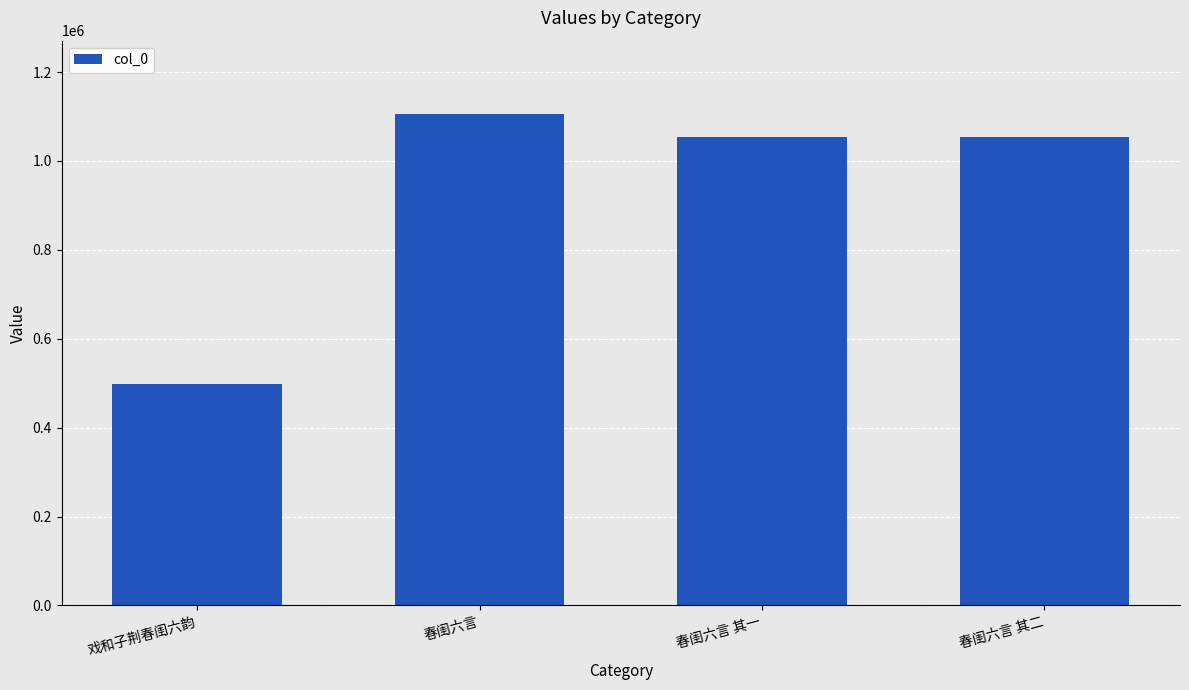

What is the ratio of the value at 春闺六言 其二 to the value at 春闺六言?

1.0